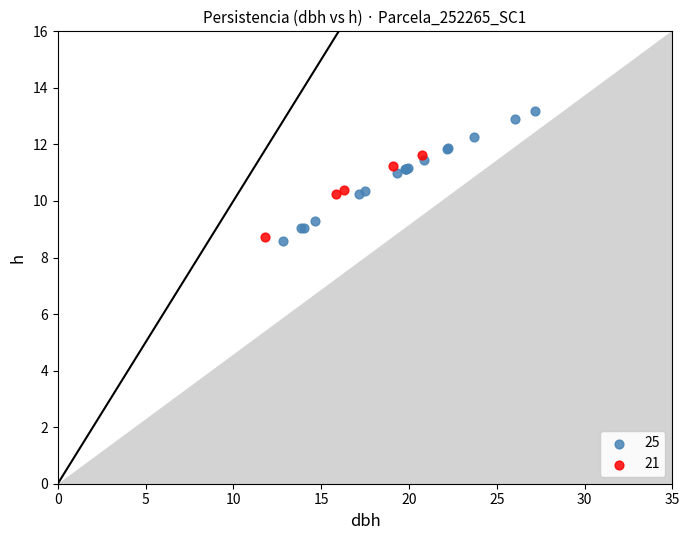

Which series contains the highest Y value?

25